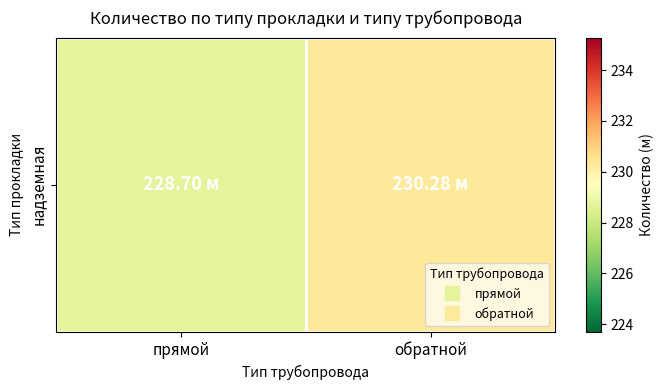

What is the smallest value displayed?

228.7